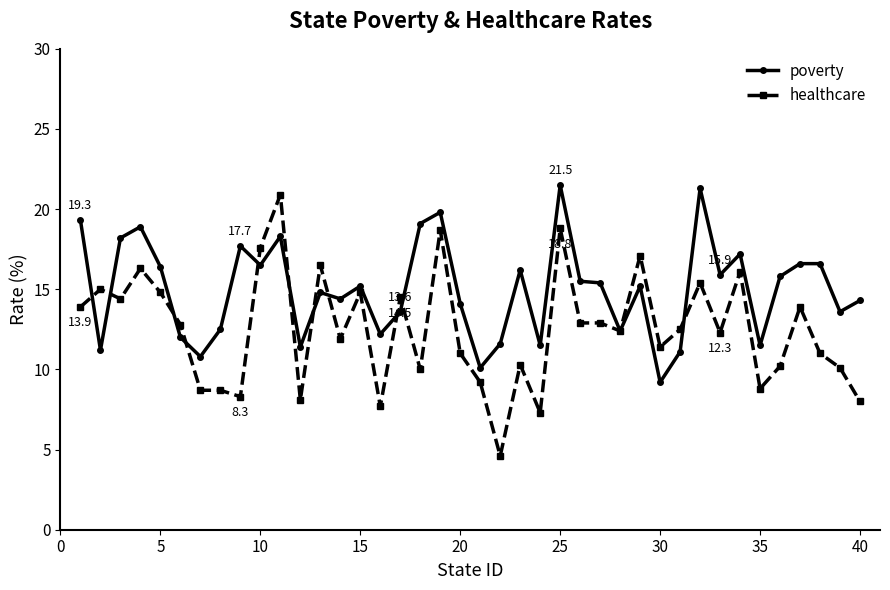

Which series has the largest total across all categories?

poverty